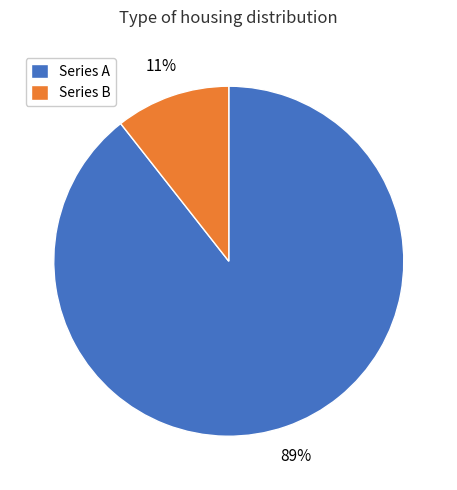

Which slice is the smallest?

Series B